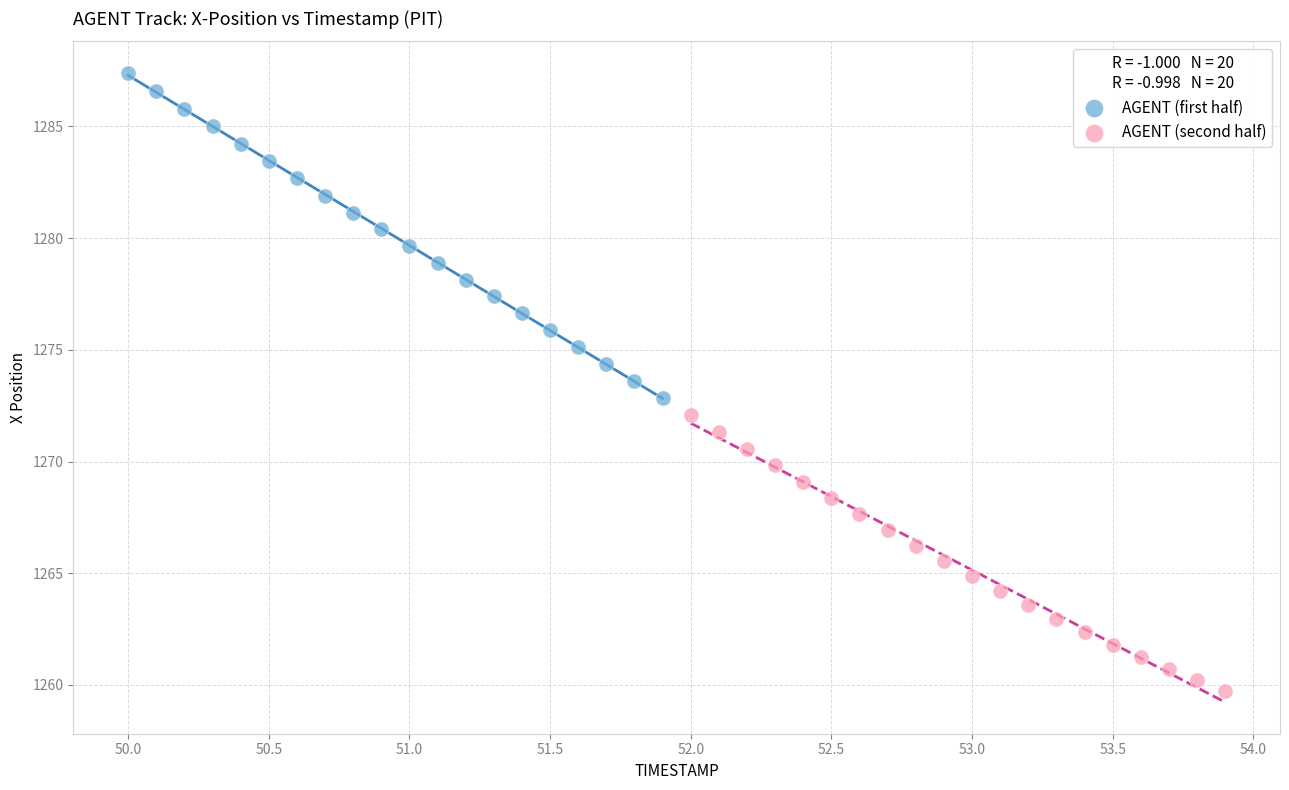

Which series has the largest Y range (max minus min)?

AGENT (first half)